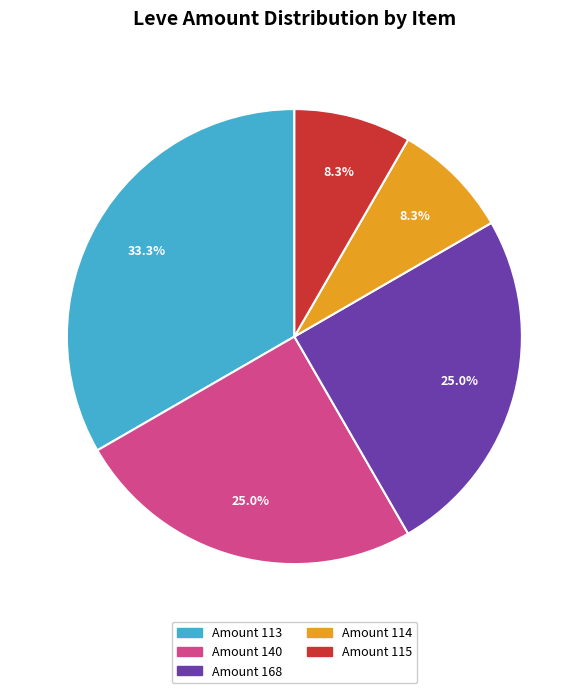

Is there a majority slice in this chart?

No